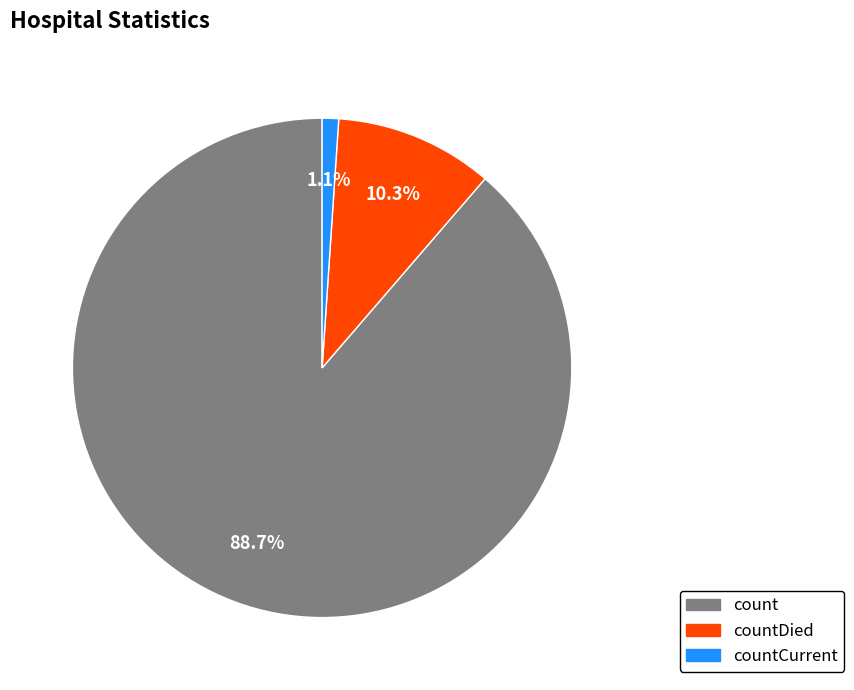

Does any single category account for the majority?

Yes